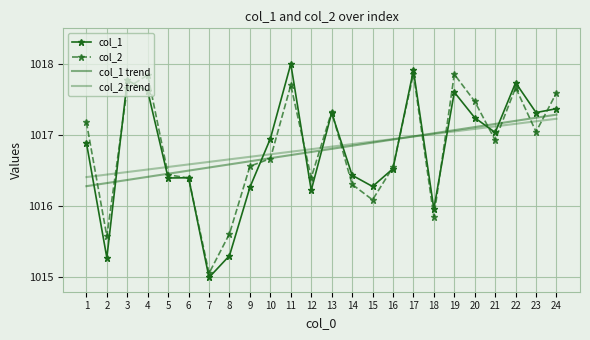

How many times do col_2 and col_1 cross each other?

12